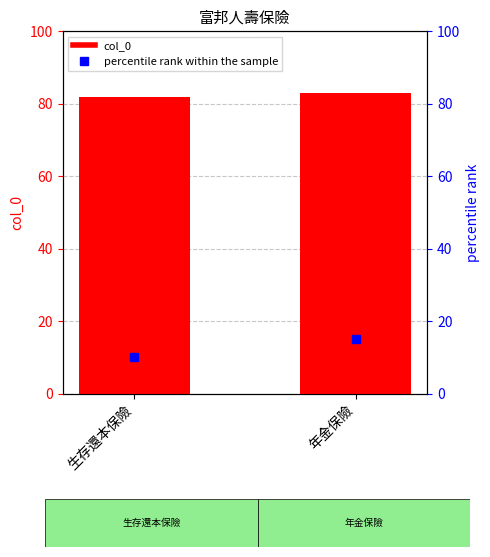

What is the difference between the highest and lowest values at 年金保險?

68